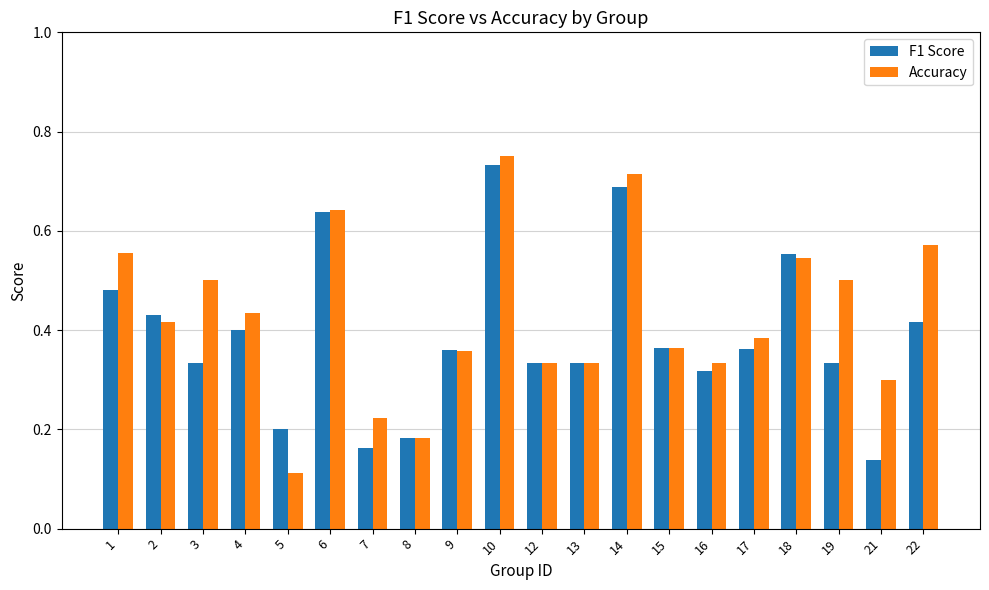

Which series has the largest total across all categories?

Accuracy